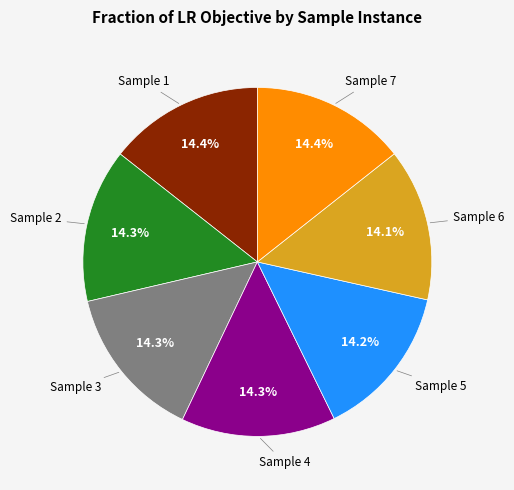

How many slices are in this pie chart?

7